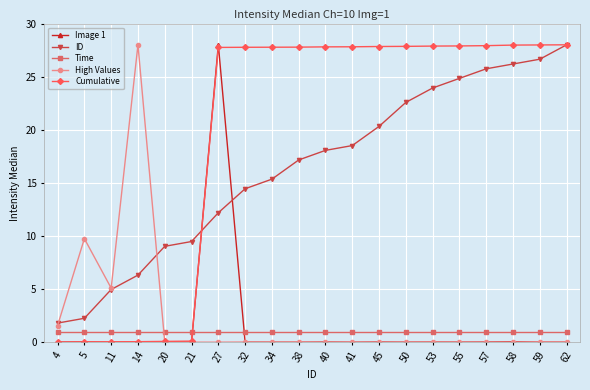

How many lines are shown in the chart?

5